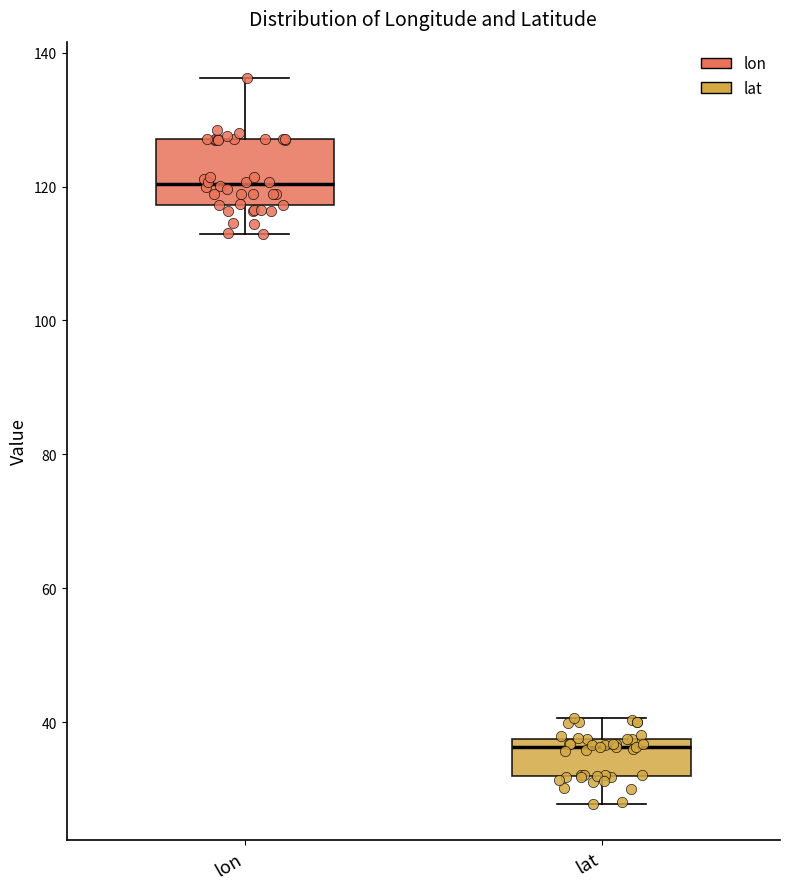

Reading left to right, read every box against the y-axis: the position of its median line, the range the box covers, and the ends of its whiskers. The values are not printed on the chart, so give them approximately, as read against the axis.

lon: median 120, box 118 to 128, whiskers 112 to 136
lat: median 36, box 32 to 38, whiskers 28 to 40